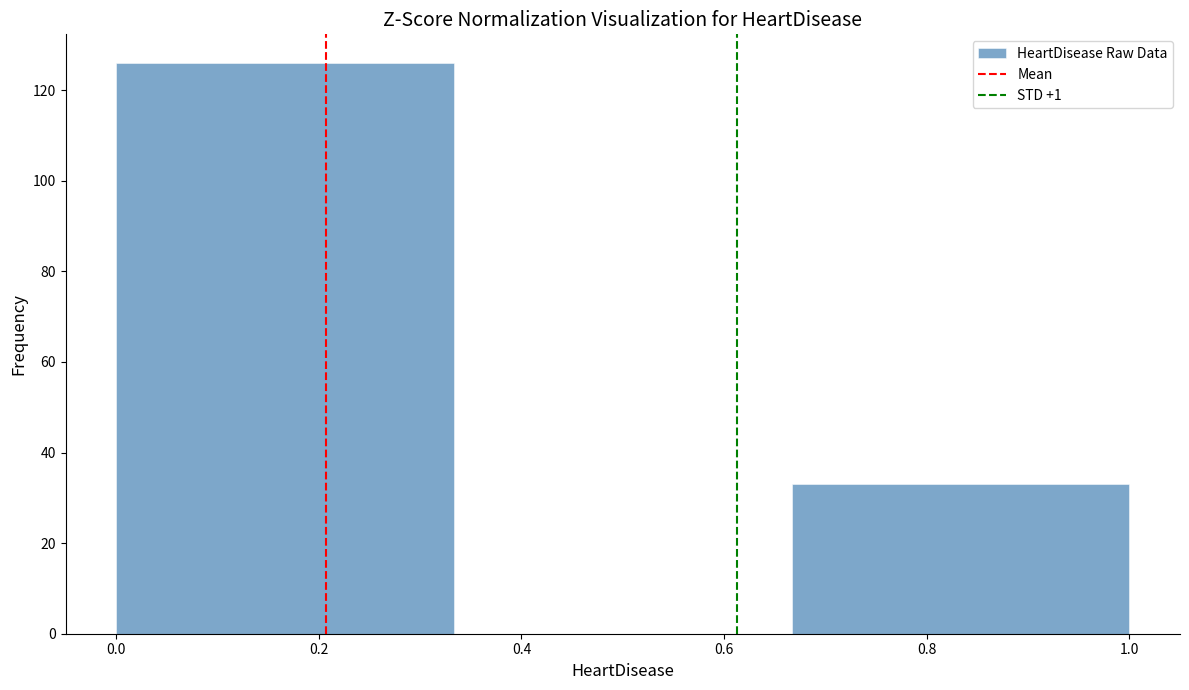

What is the height of the bar covering 0.66 to 1.00 on the x-axis? Neither the bar edges nor the heights are printed on the chart, so give them approximately, as read against the axes.

34